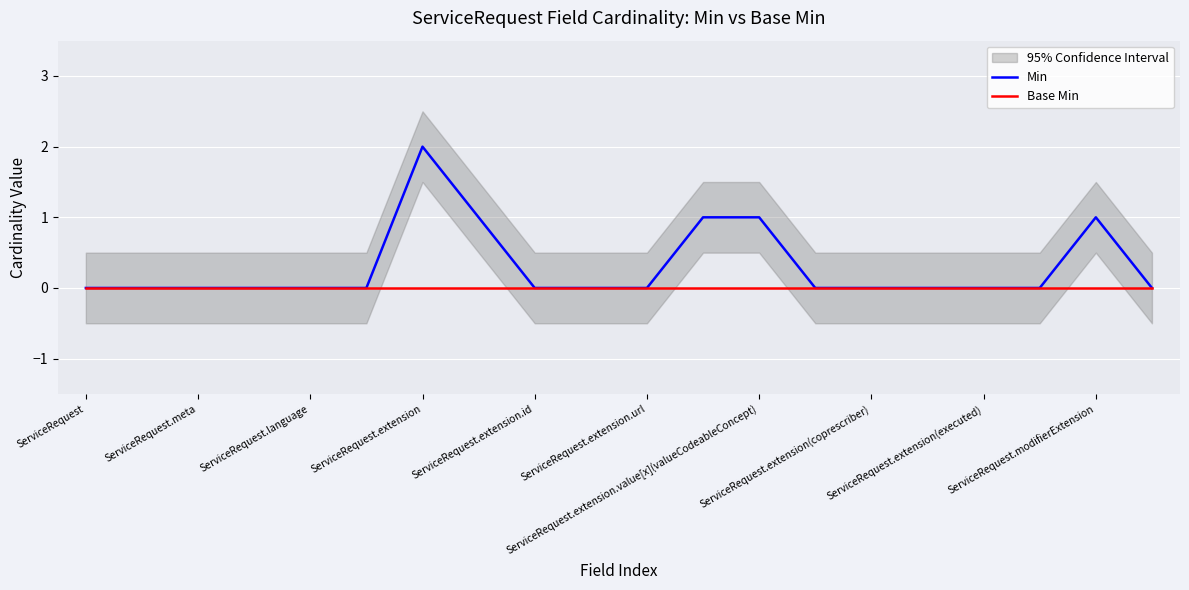

What are all the series names shown in the legend?

Min, Base Min